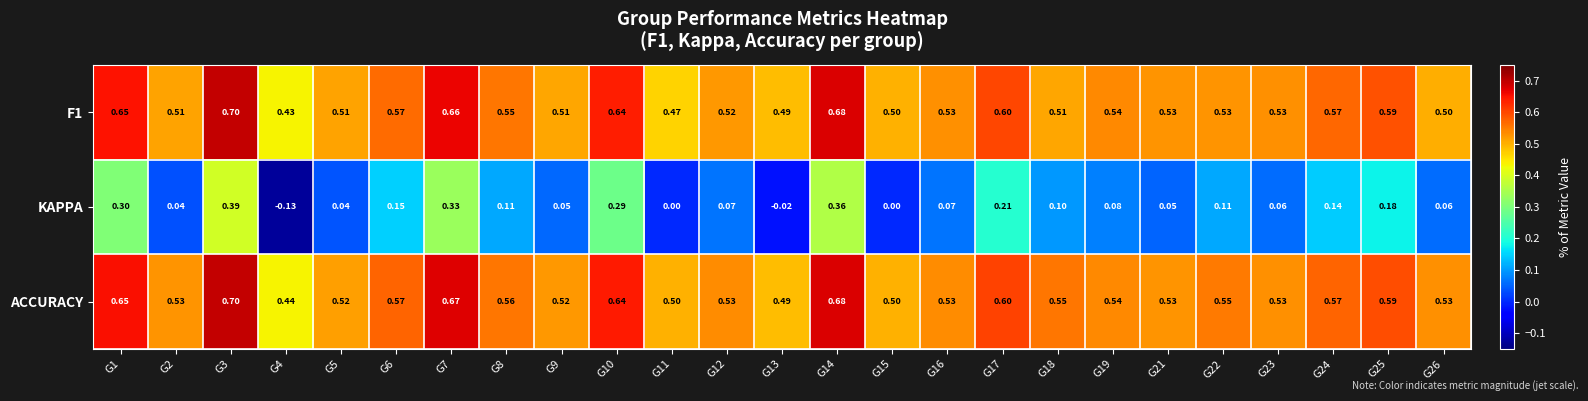

Between G2 and G15, which series saw the biggest shift?

KAPPA